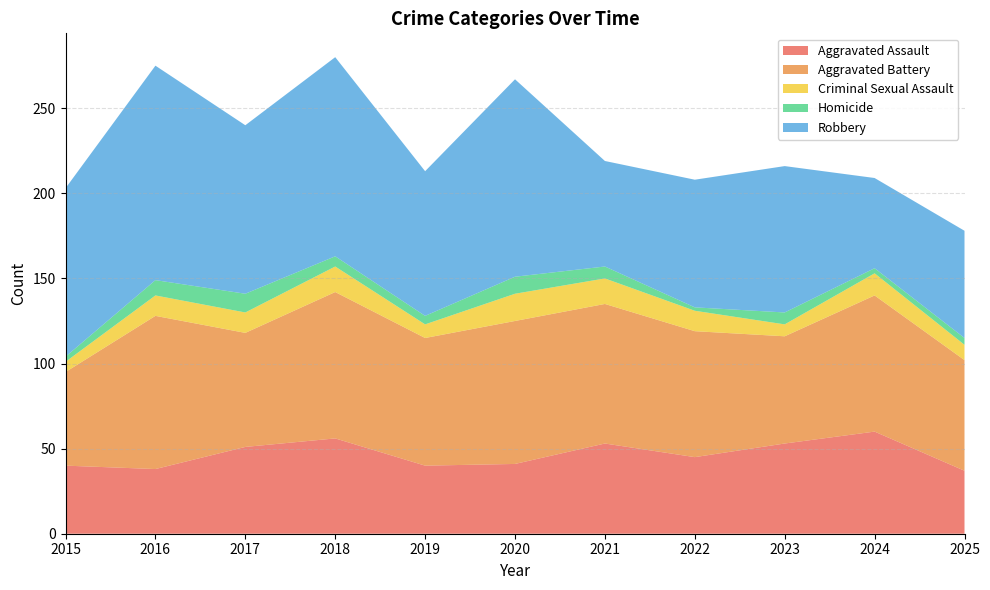

Reading right to left, list all the values displayed in this chart.

Aggravated Assault: 37	60	53	45	53	41	40	56	51	38	40
Aggravated Battery: 65	80	63	74	82	84	75	86	67	90	55
Criminal Sexual Assault: 9	13	7	12	15	16	8	15	12	12	6
Homicide: 4	3	7	2	7	10	5	6	11	9	3
Robbery: 63	53	86	75	62	116	85	117	99	126	99